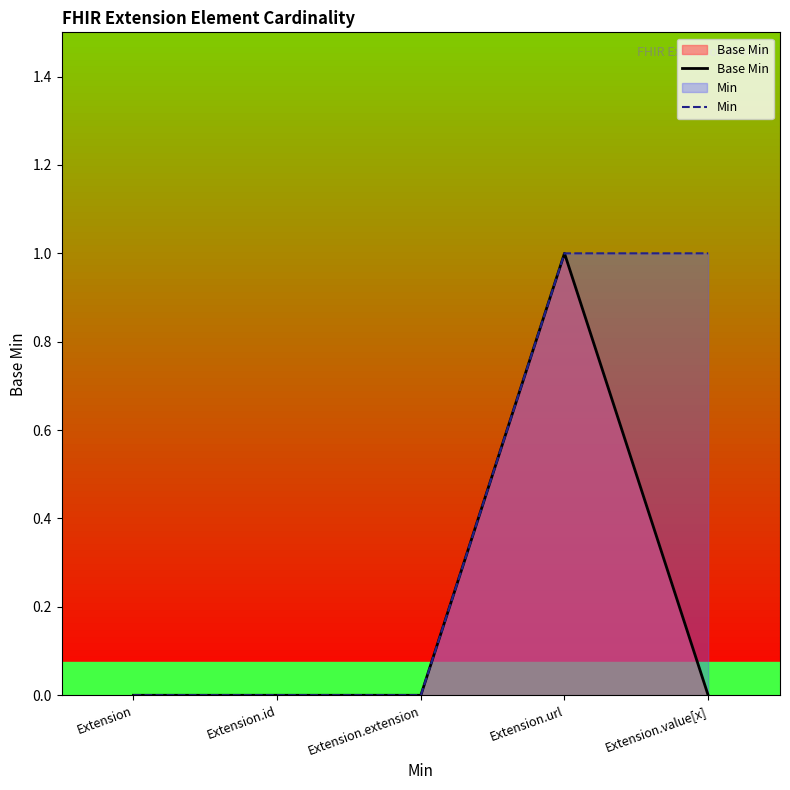

What is the difference between the second highest and second lowest values in the Min series?

1